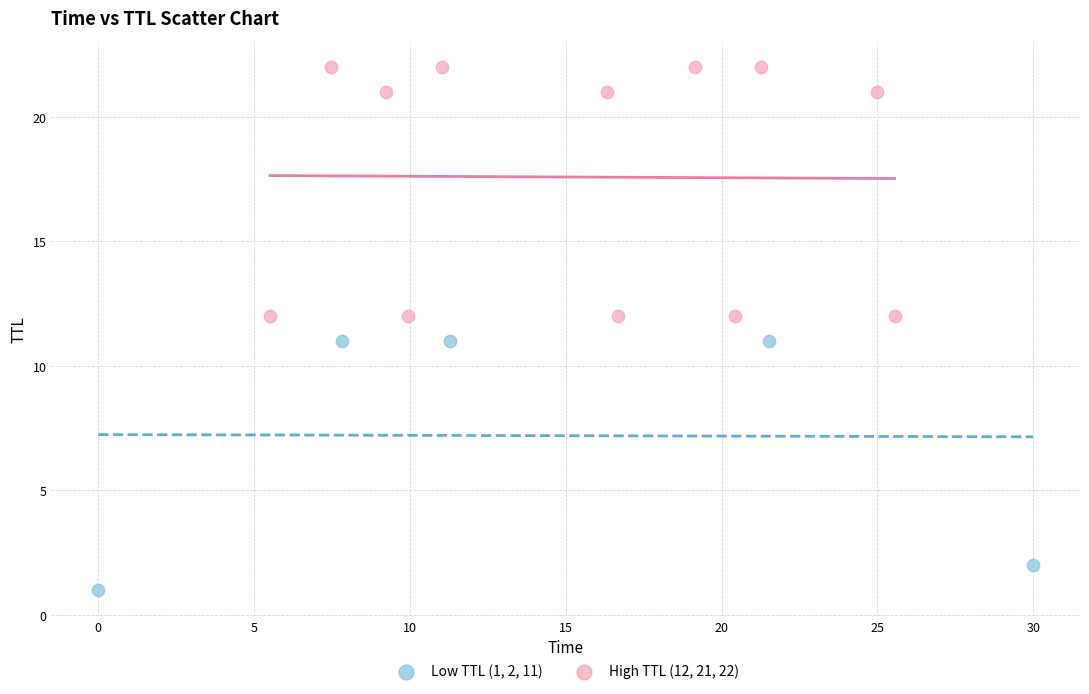

What are all the series names shown in the legend?

Low TTL (1, 2, 11), High TTL (12, 21, 22)